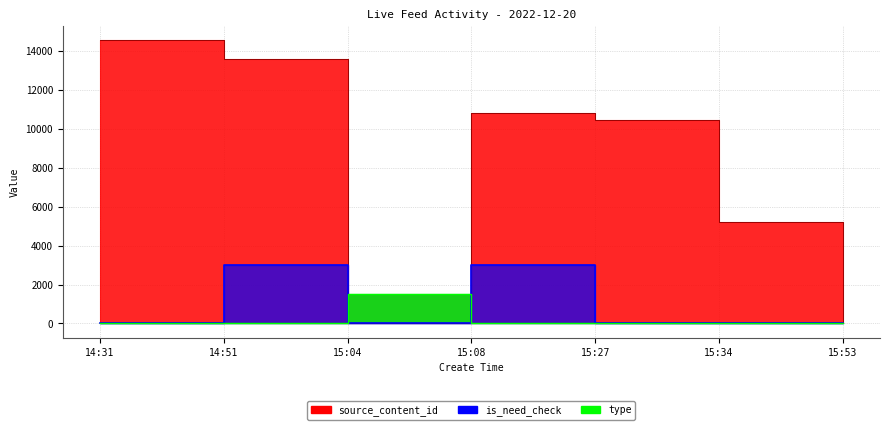

What is the difference between the second highest and minimum values in the is_need_check (line) series?

3000